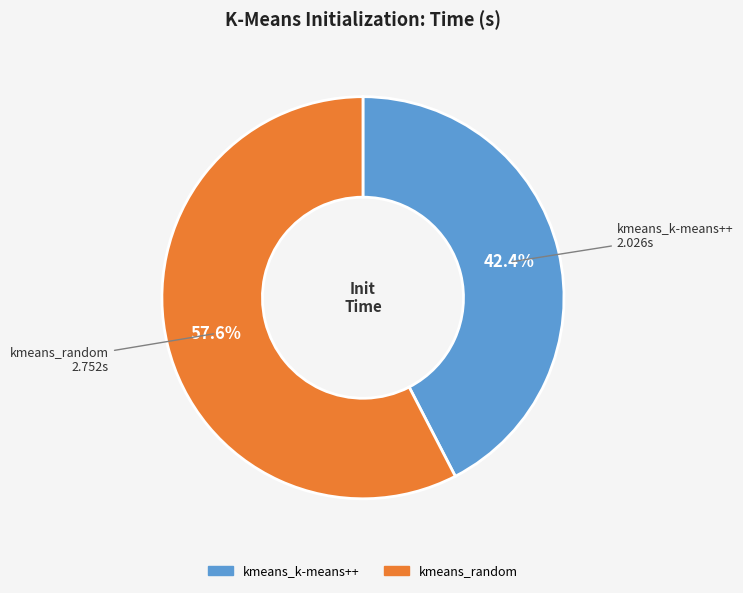

Is kmeans_random the majority of the pie?

Yes